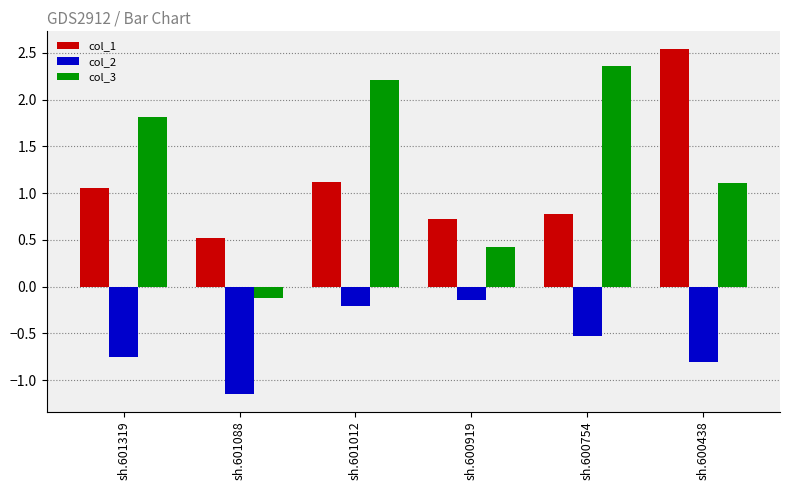

What is the difference between the second highest and second lowest values in the col_2 series?

0.6